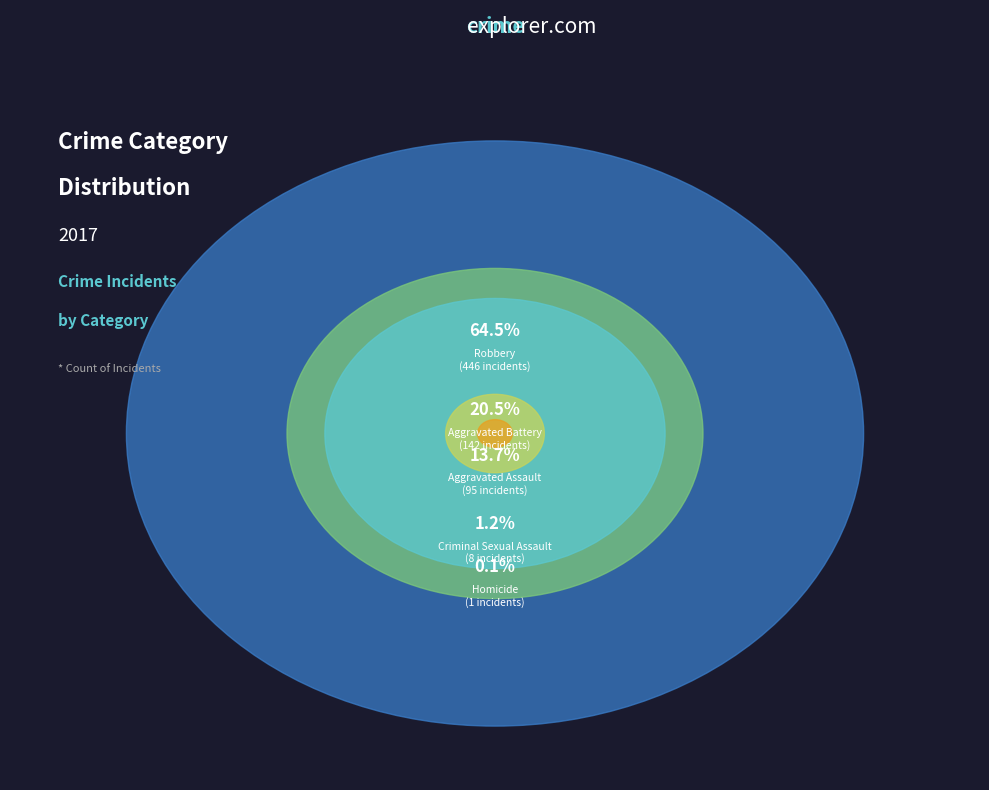

Which category has the smallest portion of the pie?

Homicide